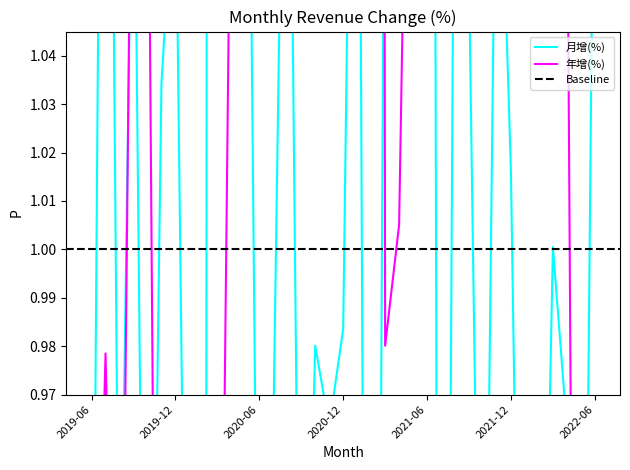

What are all the series names shown in the legend?

月增(%), 年增(%)